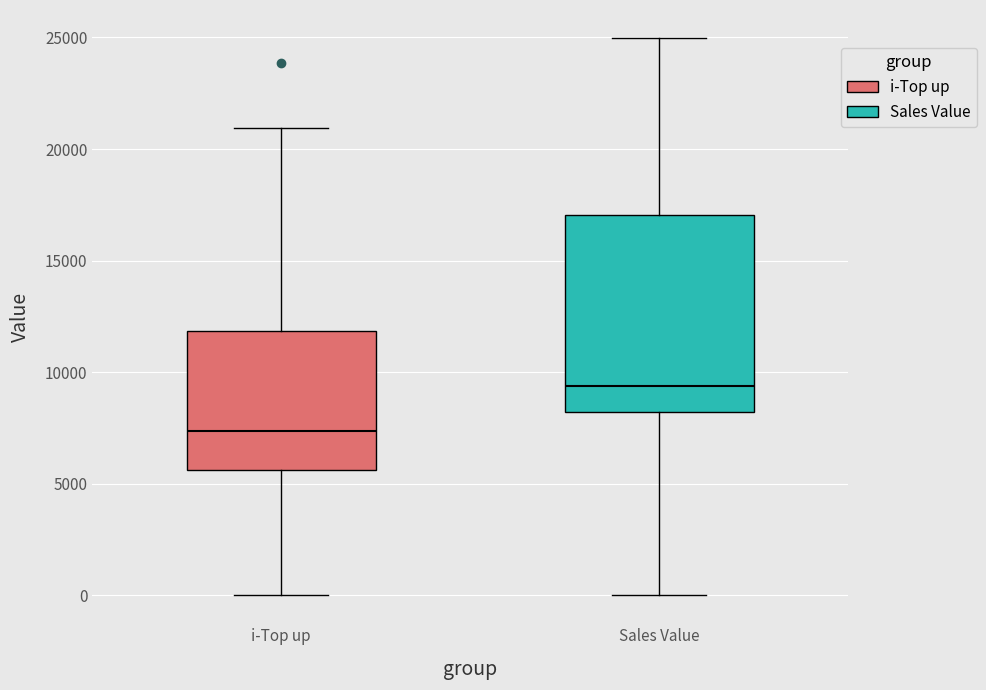

Where does the lower whisker of the box for i-Top up end on the y-axis? The values are not printed on the chart, so give them approximately, as read against the axis.

0